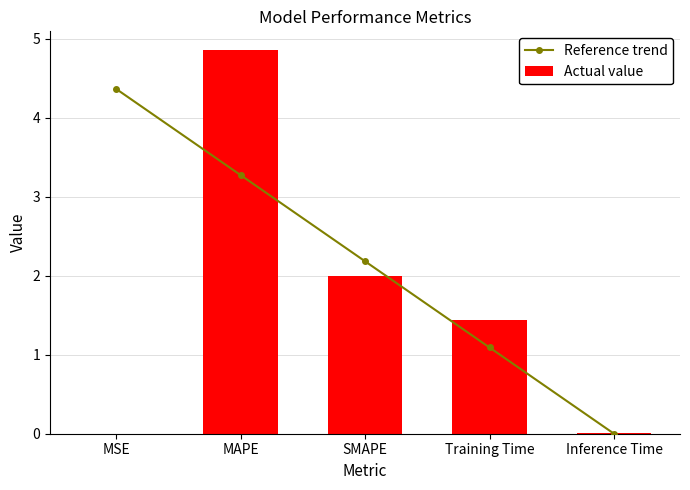

Between SMAPE and Training Time, which series saw the biggest shift?

Reference trend